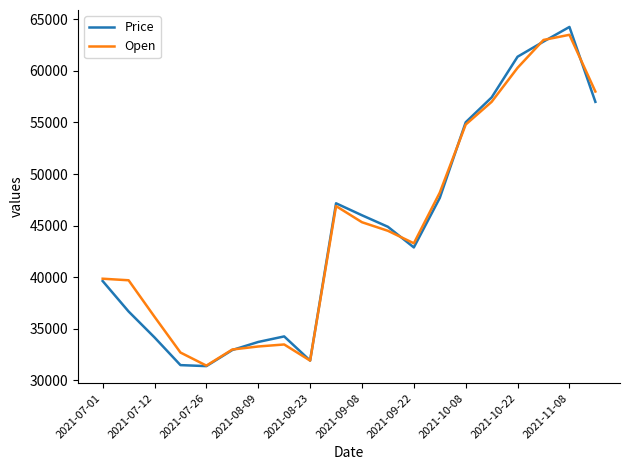

Count the number of categories in the chart.

20